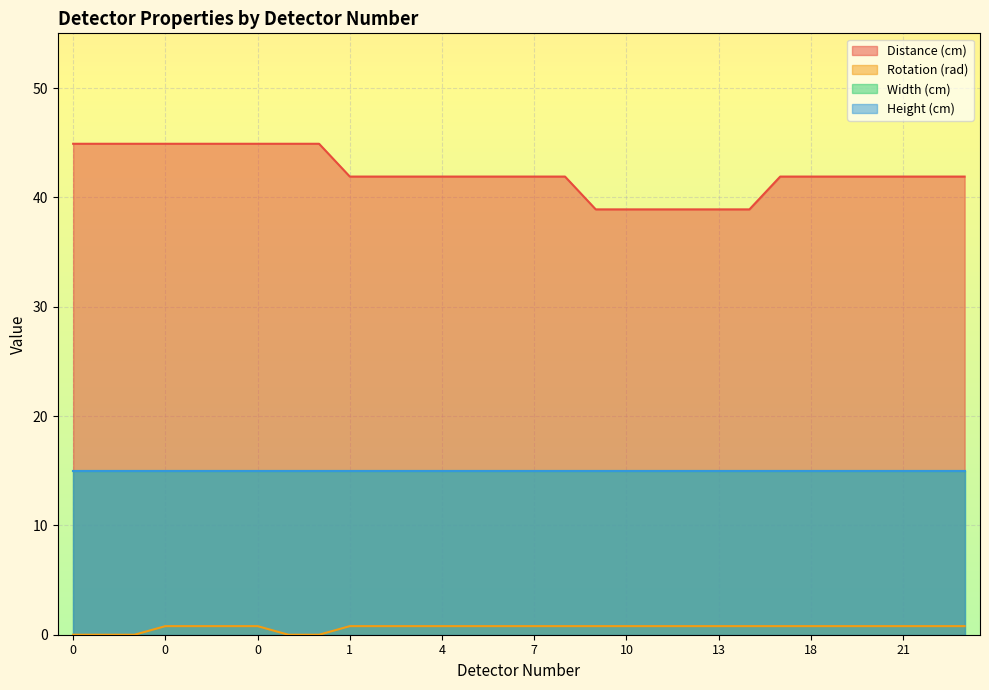

Does the chart display data point markers on the line(s)?

No